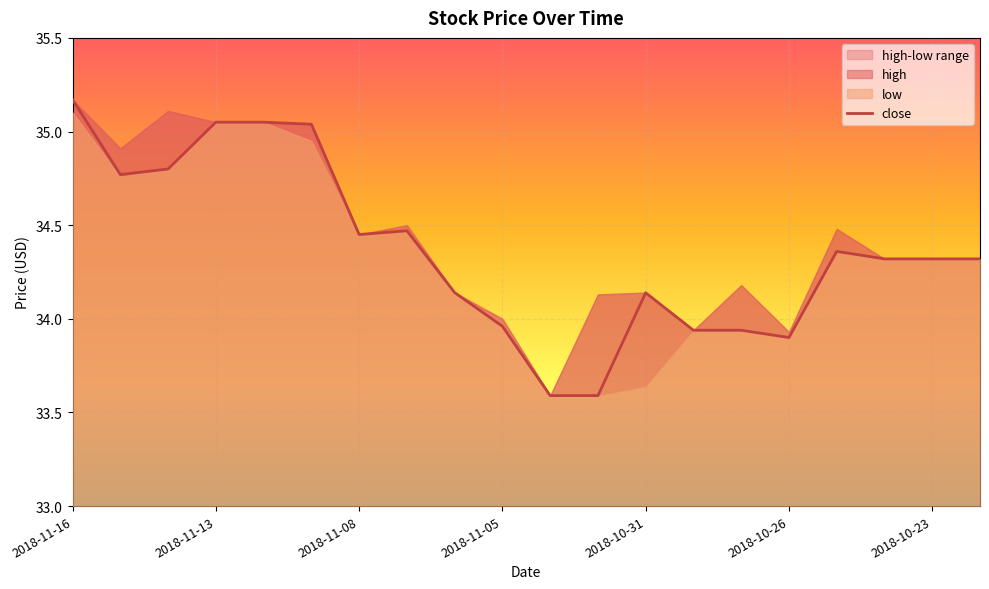

The chart shows a value of 34.1 at 2018-10-31. True or false?

True